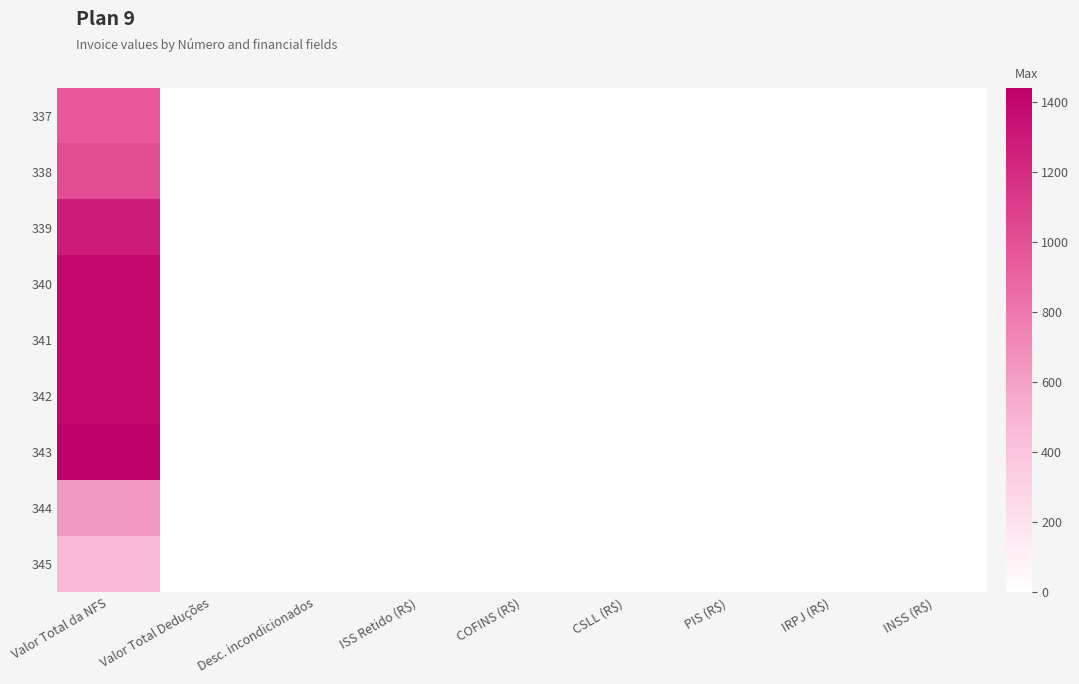

Rank the series by their maximum value, from lowest to highest.

345, 344, 337, 338, 339, 340, 341, 342, 343